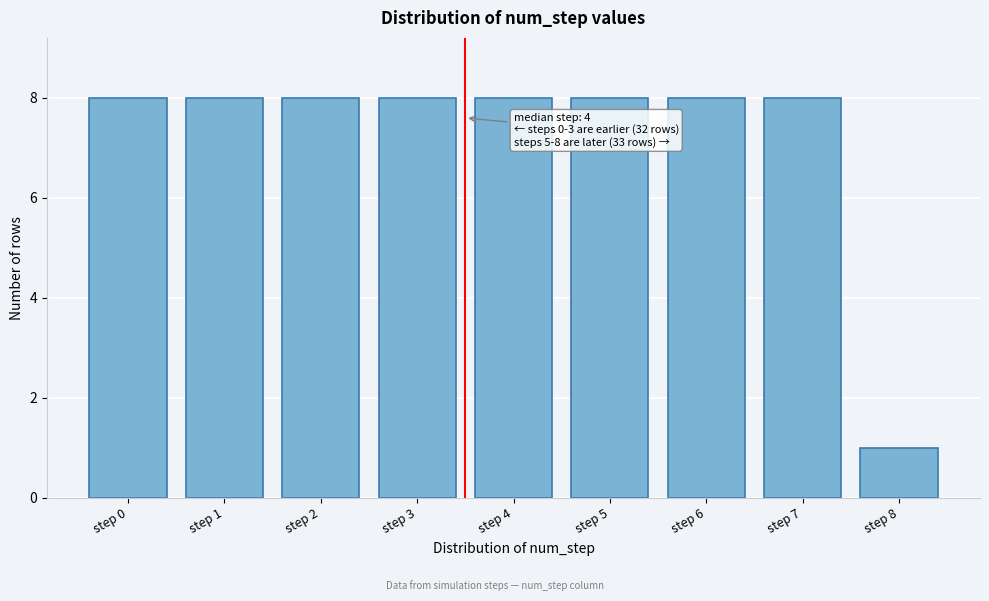

Reading left to right, extract all data points from this chart.

8	8	8	8	8	8	8	8	1